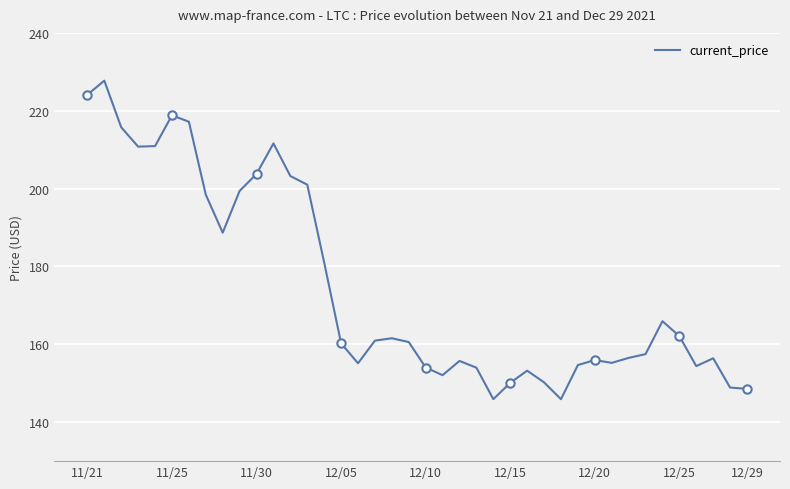

What is the minimum value for current_price?

145.9